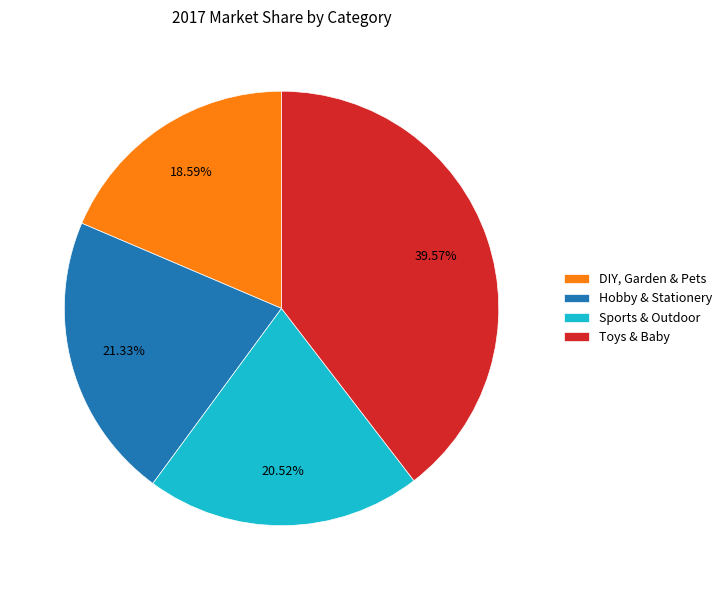

Is there a majority slice in this chart?

No